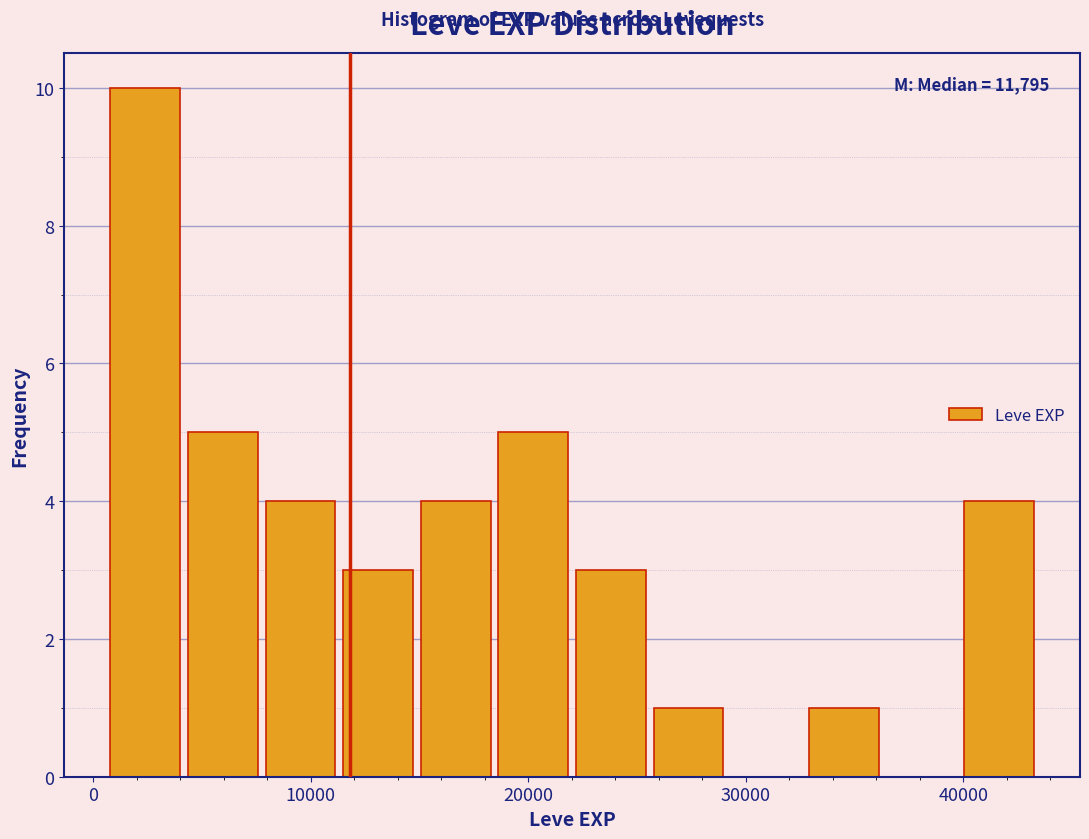

Around what value on the x-axis is the tallest bar? Give the approximate position of its centre, as read against the axis.

2000